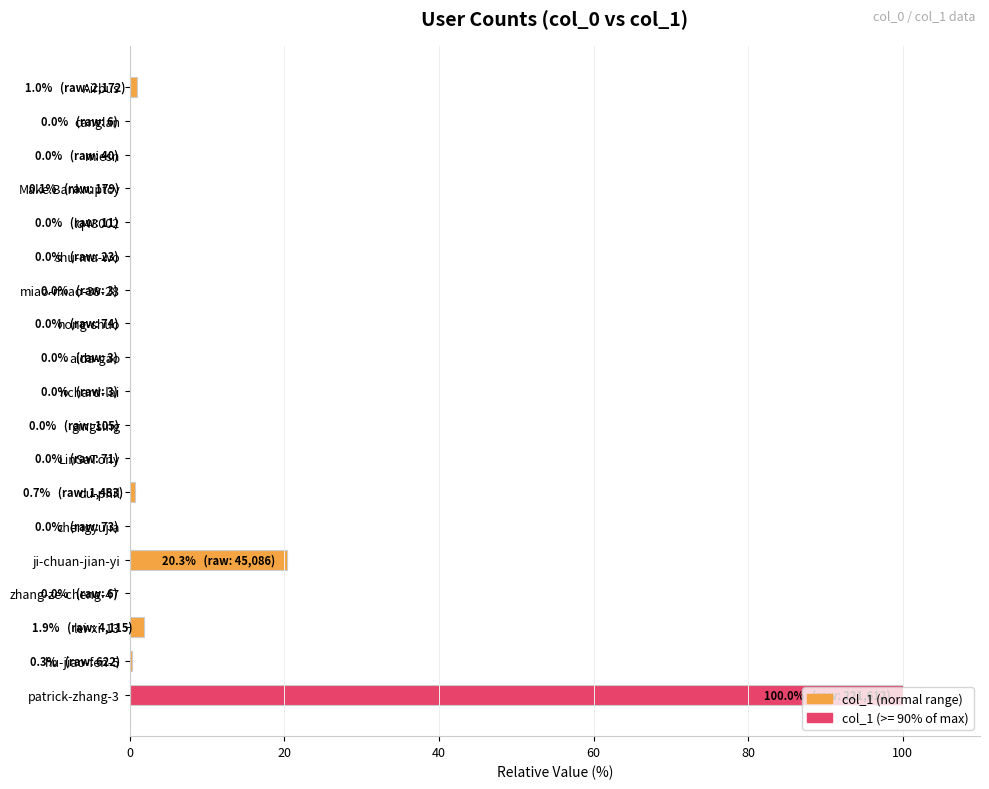

What is the maximum value shown in the chart?

100.0